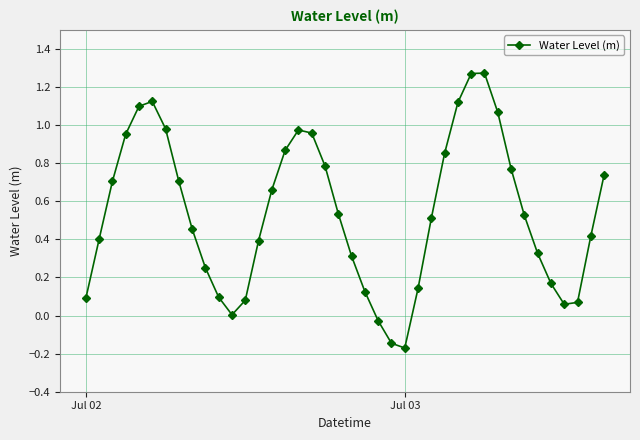

How many interior local peaks (higher than both neighbors) does the data have?

3